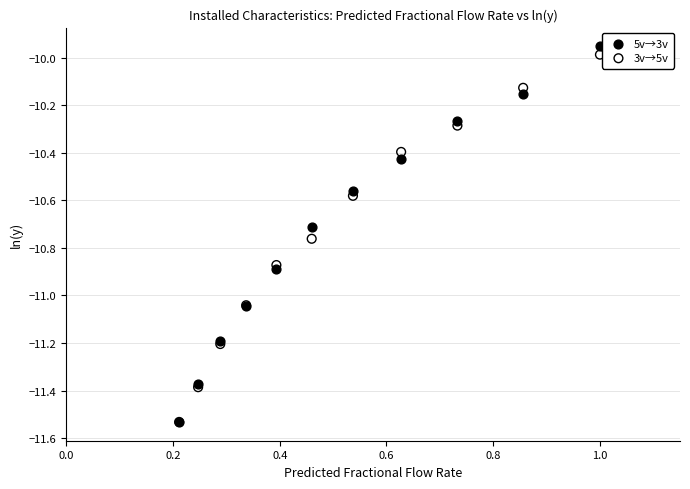

What are all the series names shown in the legend?

5v→3v, 3v→5v